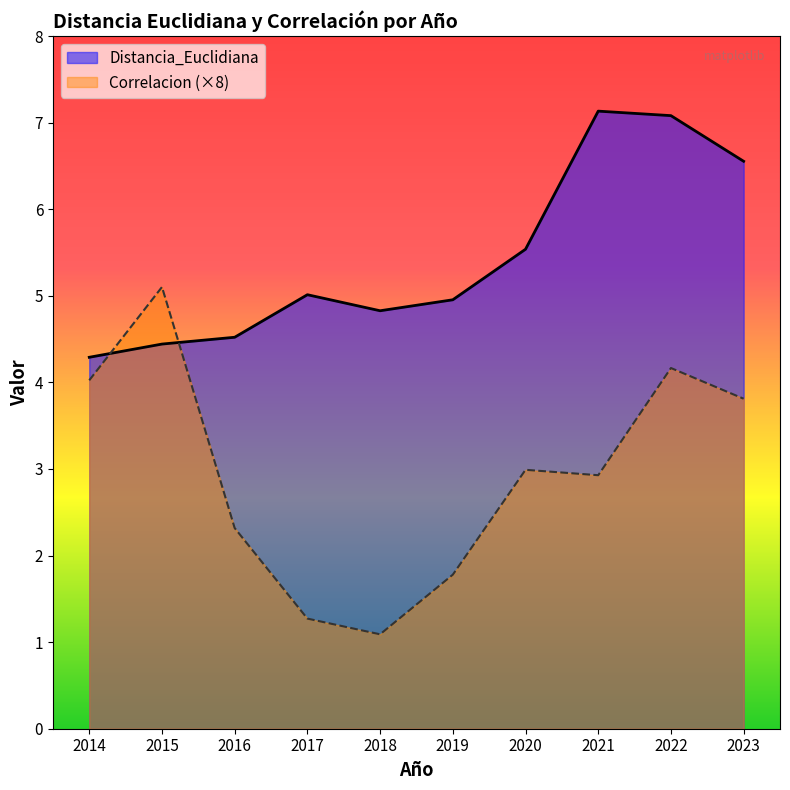

Where do Distancia_Euclidiana and Correlacion first cross each other?

2014 and 2015